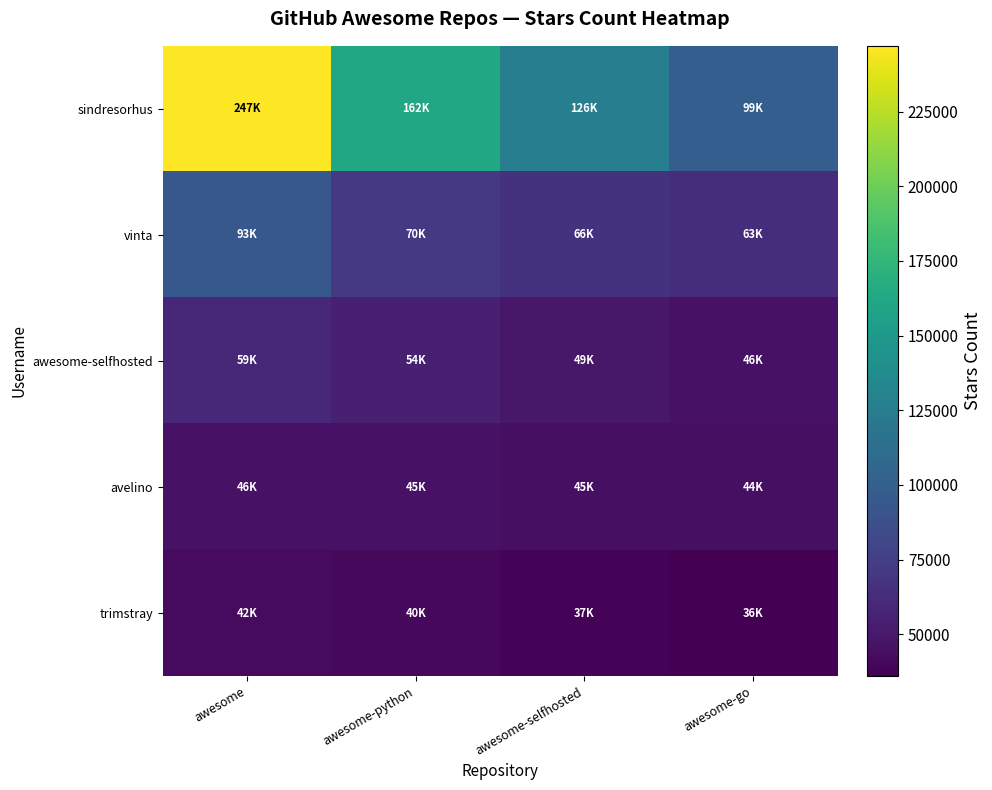

Count the number of data series in this chart.

5